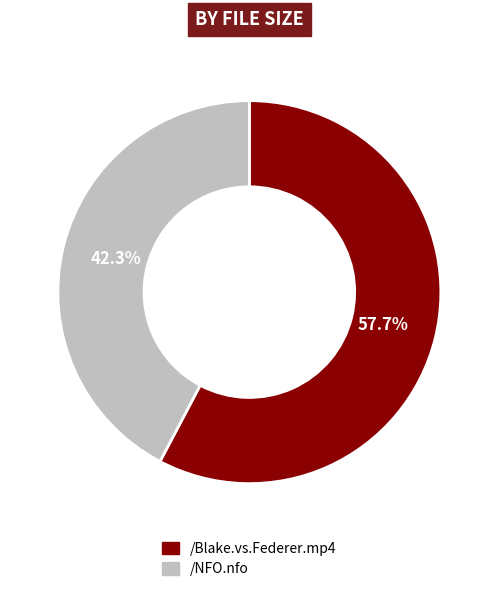

Which has a higher value, /NFO.nfo or /Blake.vs.Federer.mp4?

/Blake.vs.Federer.mp4